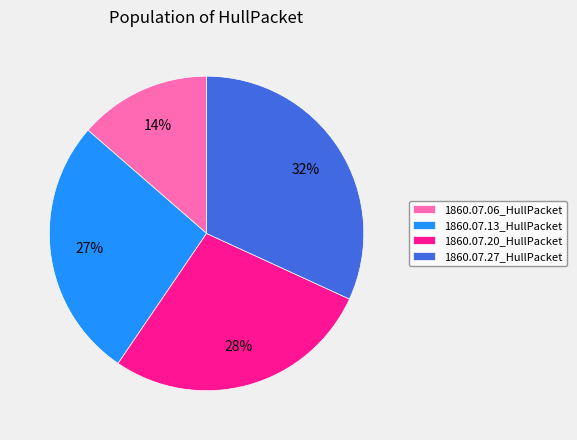

How many slices are in this pie chart?

4